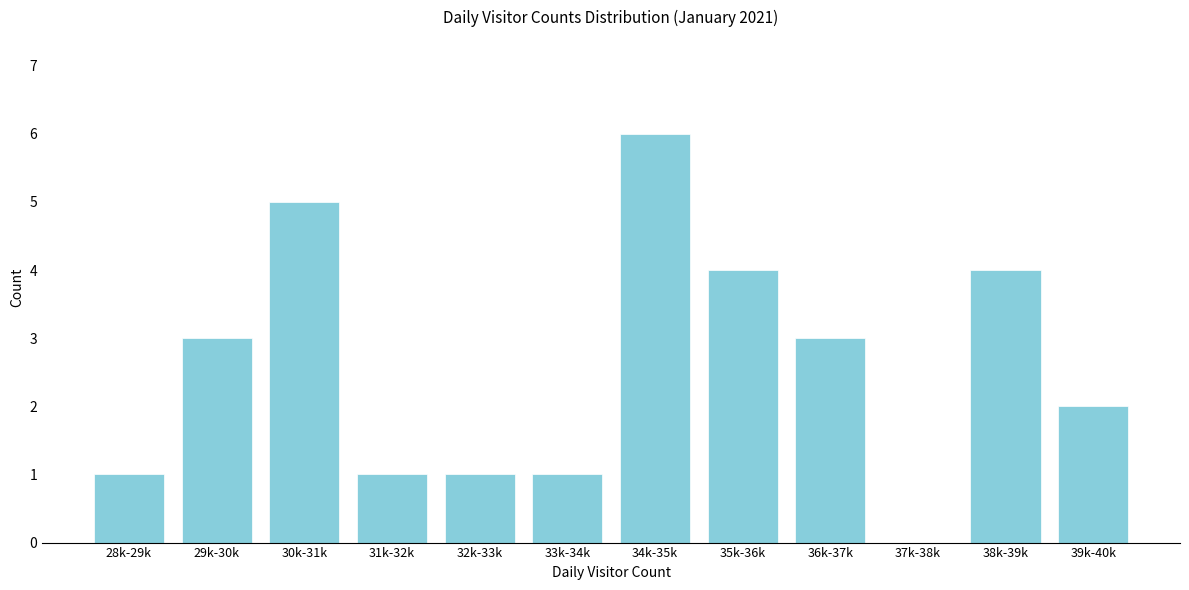

Reading left to right, extract all data points from this chart.

28k-29k=1	29k-30k=3	30k-31k=5	31k-32k=1	32k-33k=1	33k-34k=1	34k-35k=6	35k-36k=4	36k-37k=3	37k-38k=0	38k-39k=4	39k-40k=2